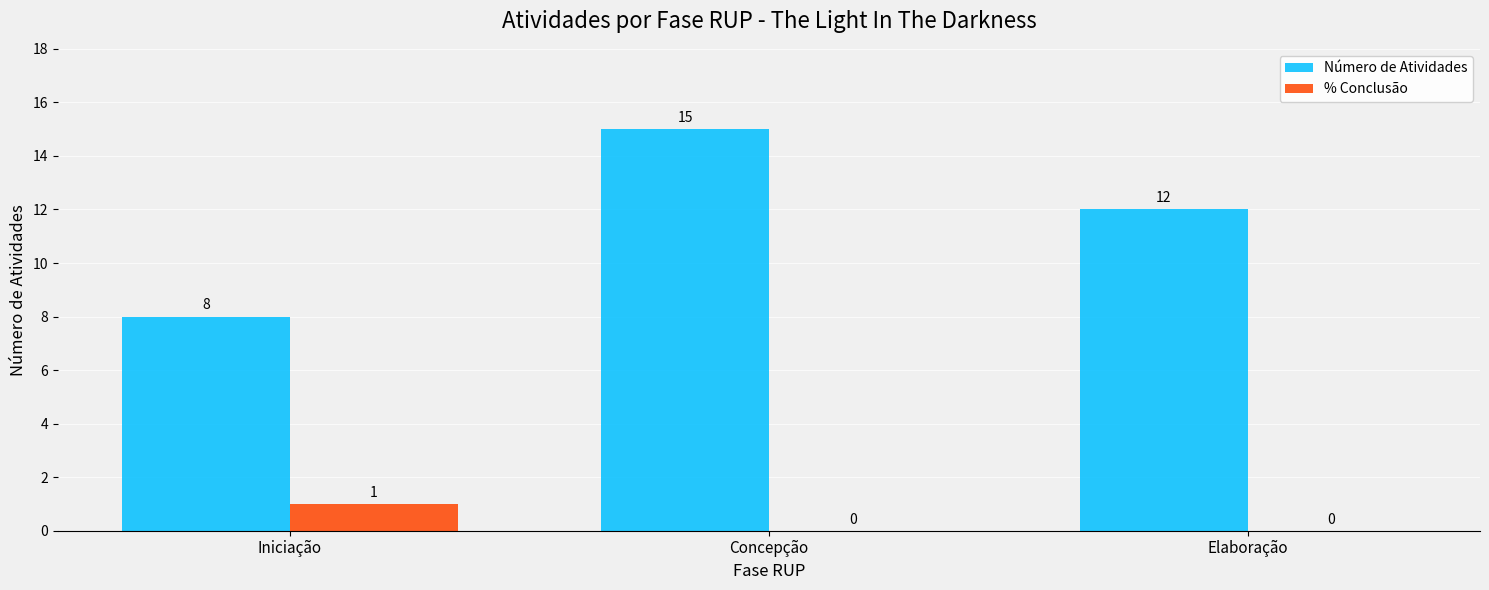

Does the chart contain stacked bars?

No